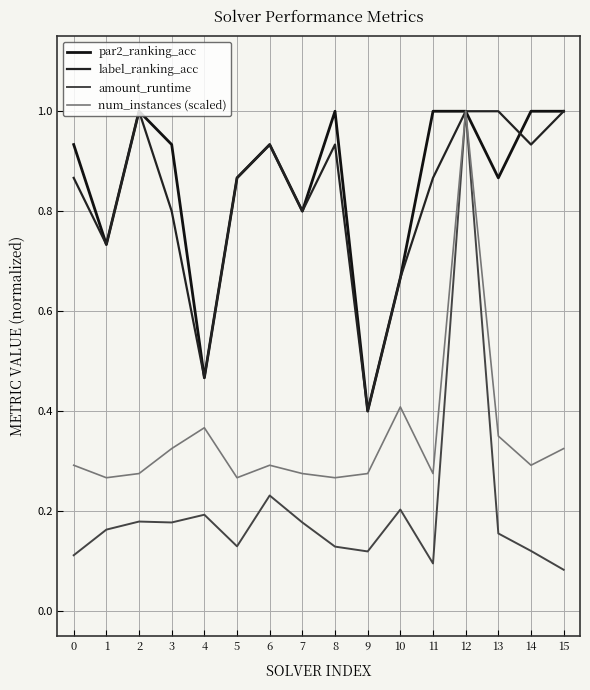

Which category has the lowest value in the num_instances (scaled) series?

1